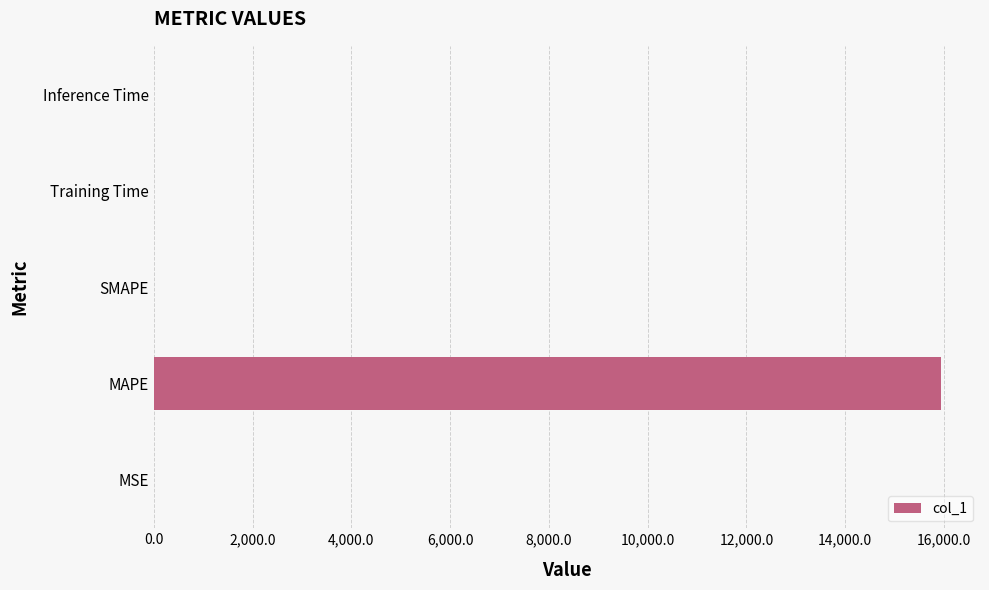

What is the change in value from MAPE to SMAPE?

-15933.3